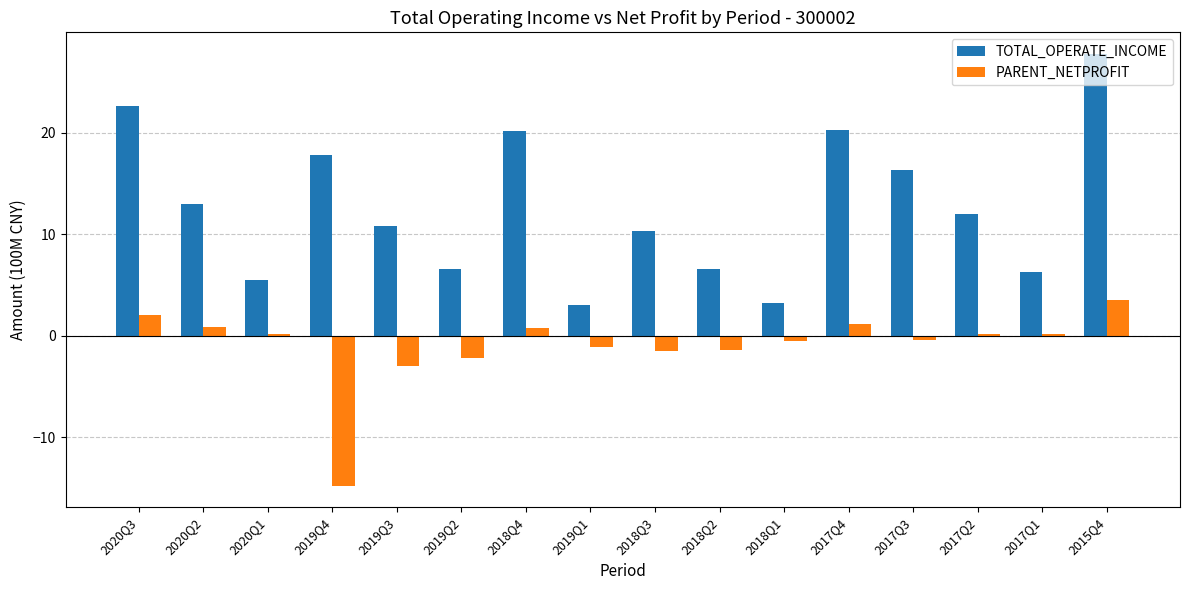

How many data points in TOTAL_OPERATE_INCOME are less than 11?

8